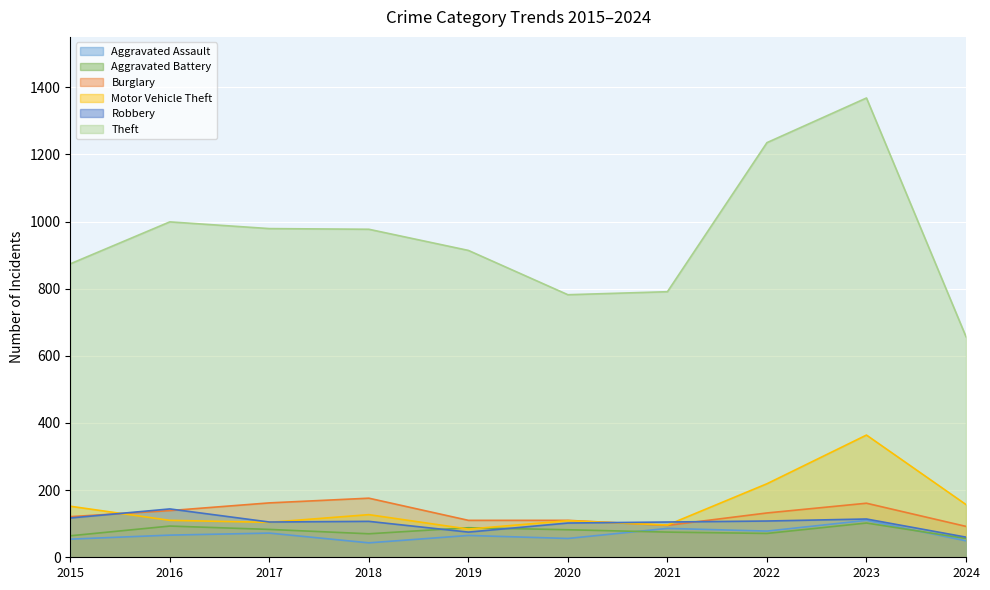

At which label is Motor Vehicle Theft closest to 224?

2022